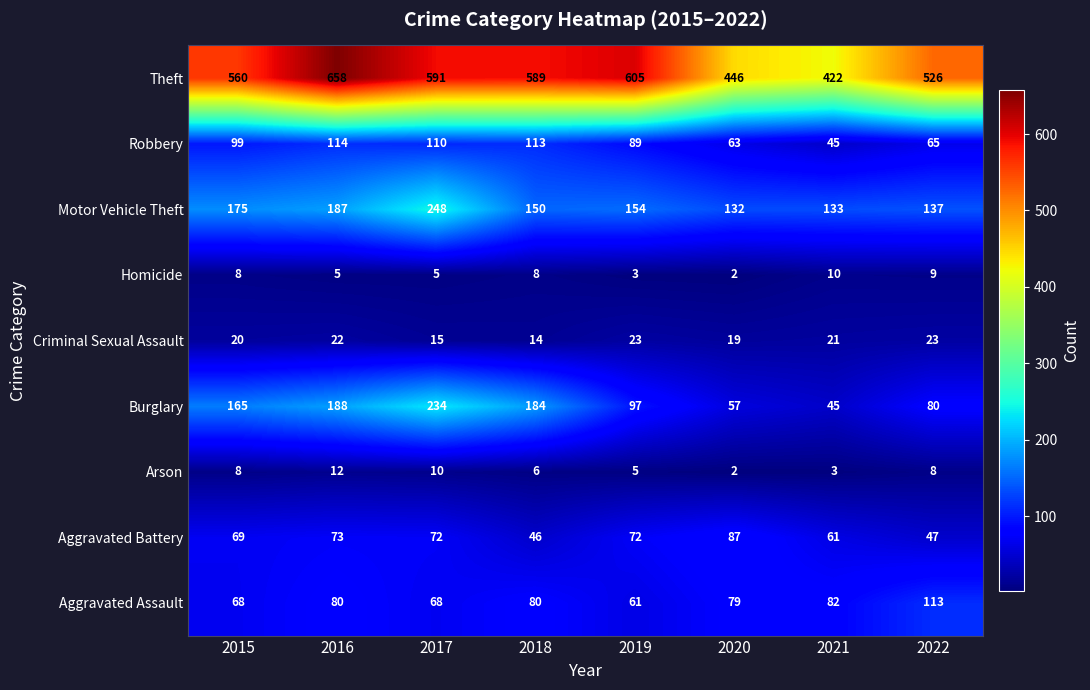

What is the difference between the Theft values at 2020 and 2015?

114